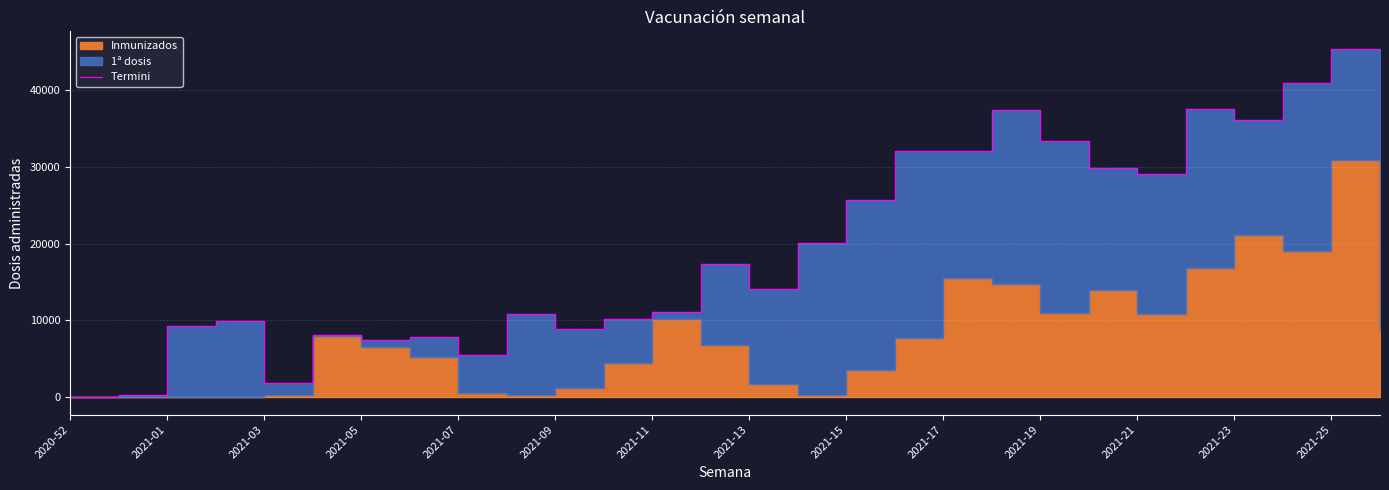

Reading left to right, extract all data points from this chart.

38	269	9269	9903	1864	8073	7506	7811	5455	10889	8825	10205	11106	17302	14025	20111	25724	31986	32025	37354	33339	29860	29110	37518	36147	40887	45355	14004